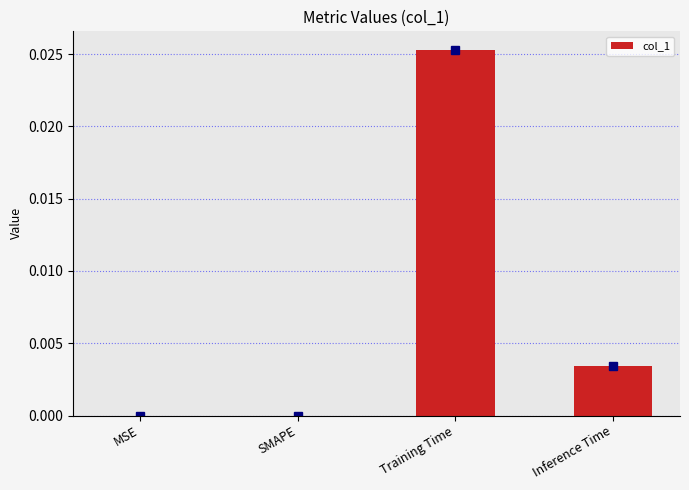

True or false: the data shows 0.0 at Training Time.

True